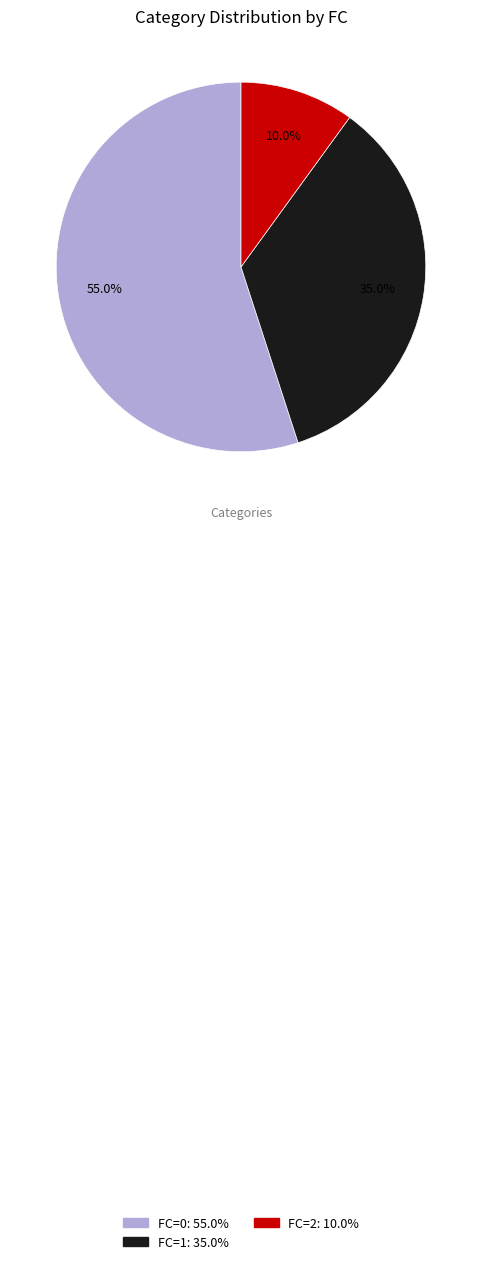

What is the majority slice?

FC=0